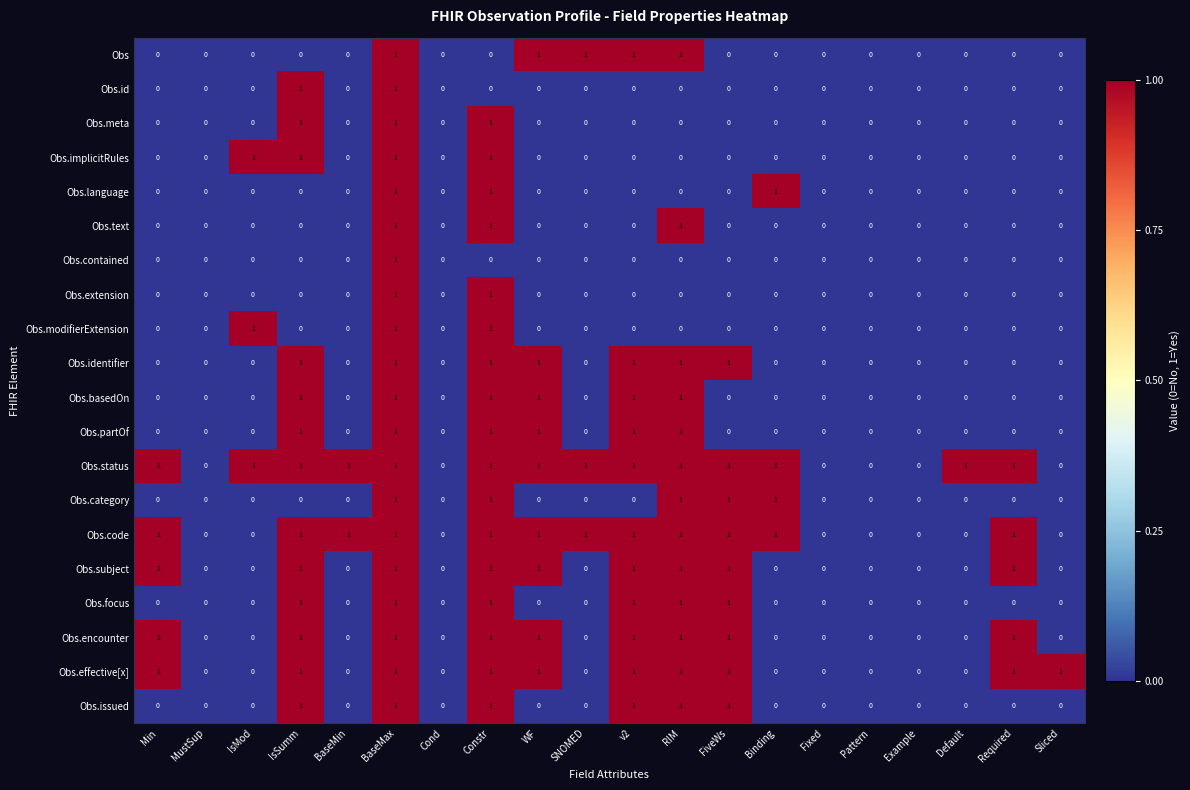

How many Obs.id values are between 0 and 1?

20